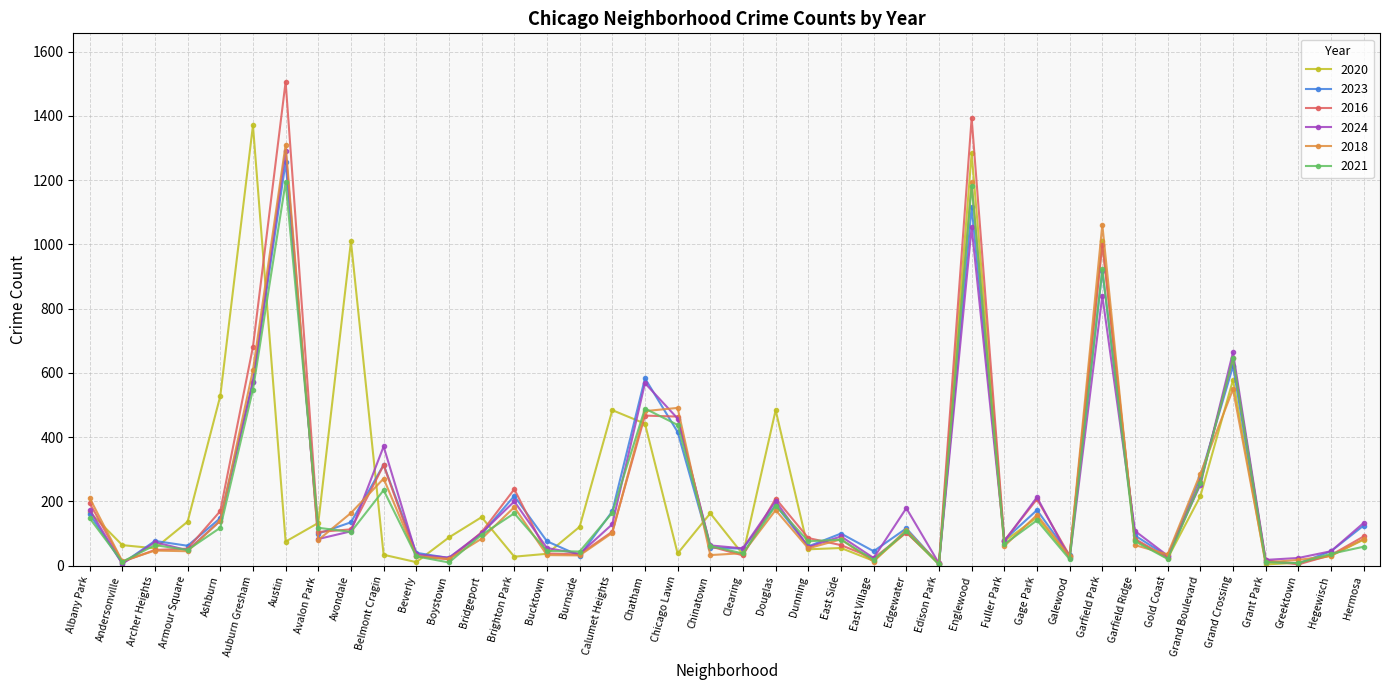

Rank the series by their maximum value, from lowest to highest.

2021, 2023, 2024, 2018, 2020, 2016